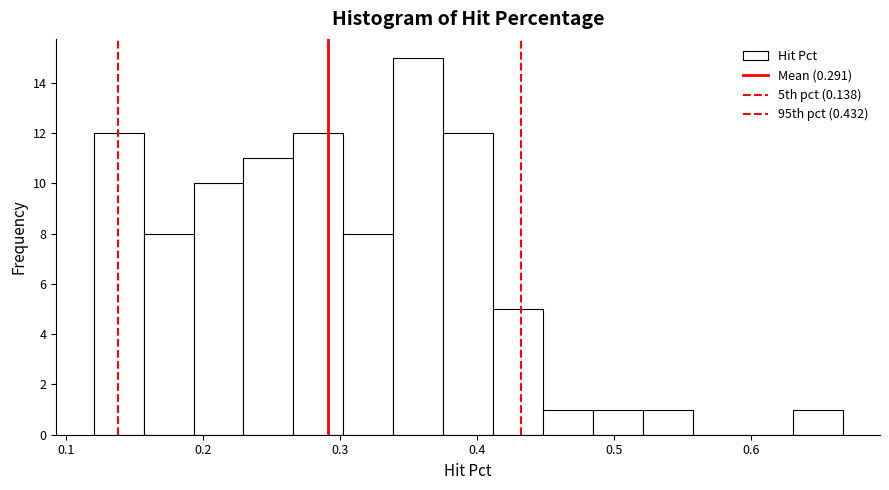

Read against the x-axis, roughly where is the centre of the tallest bar?

0.36